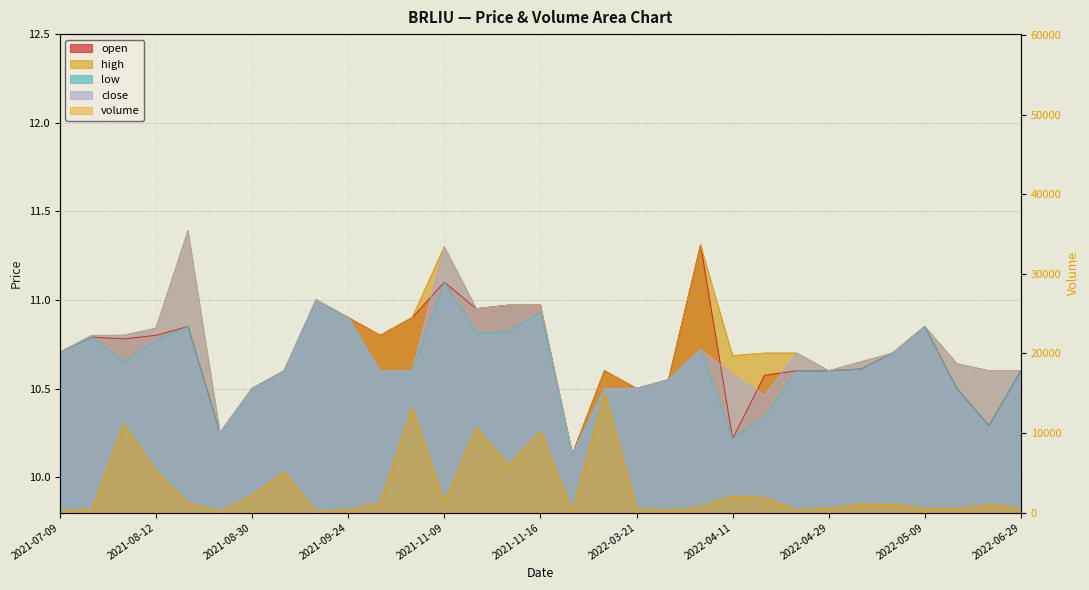

Count the number of categories in the chart.

31